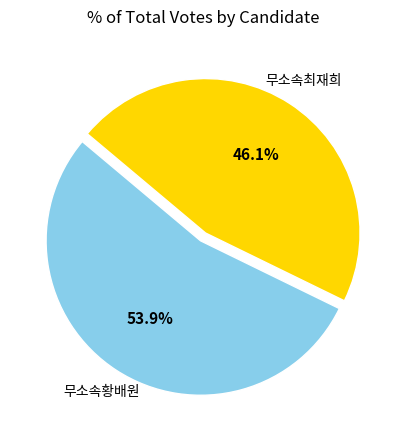

Does any single category account for the majority?

Yes